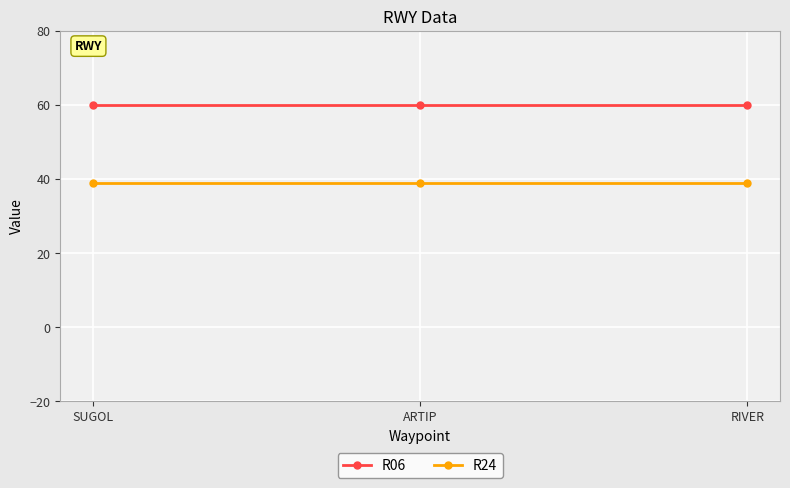

What position from the left is RIVER?

3